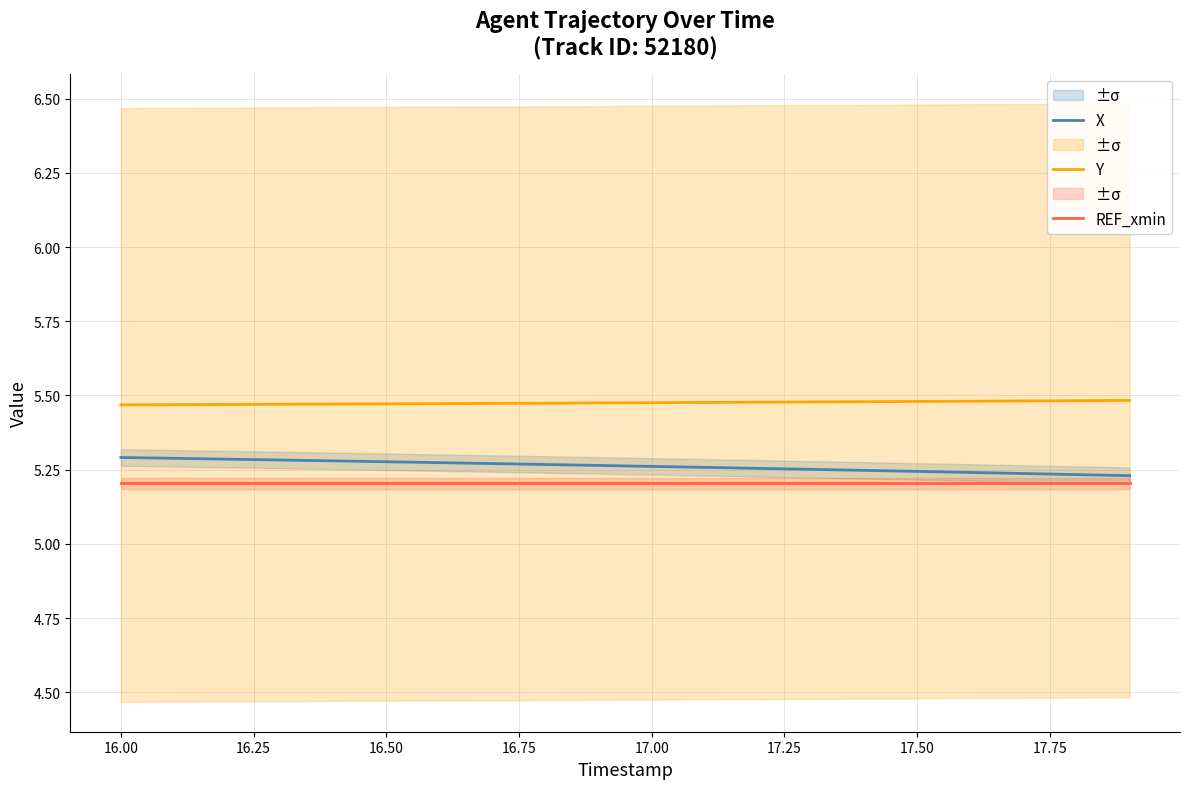

True or false: X and Y intersect in this chart.

False